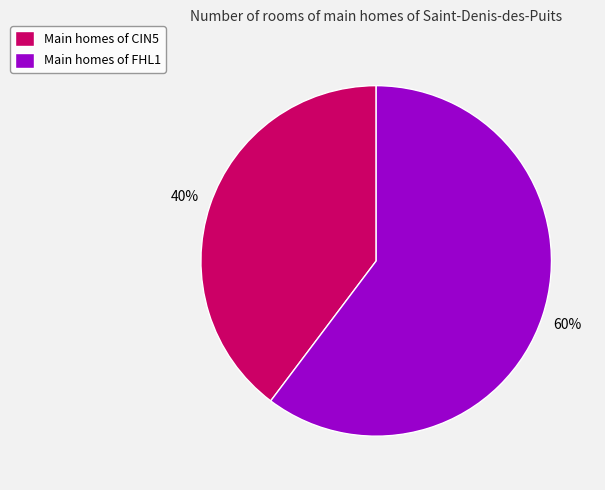

To the nearest percent, what percentage of the pie is Main homes of FHL1?

60%